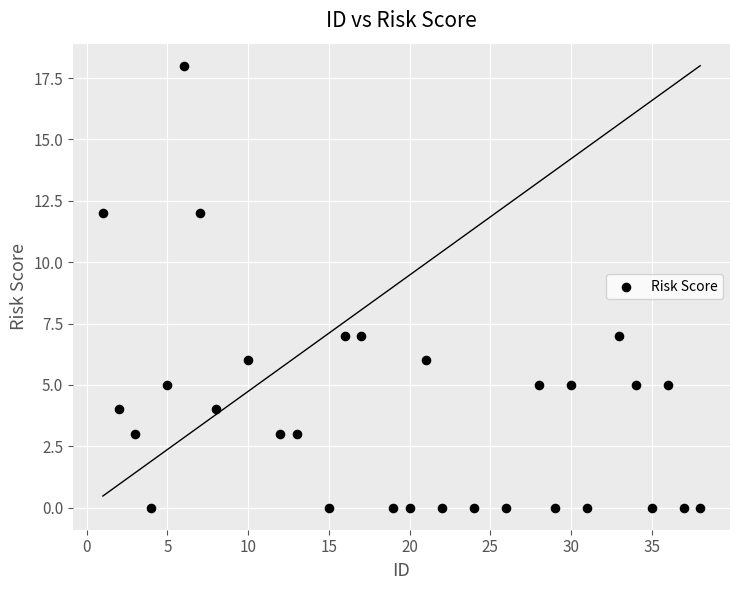

What is the range of Y values (max minus min)?

18